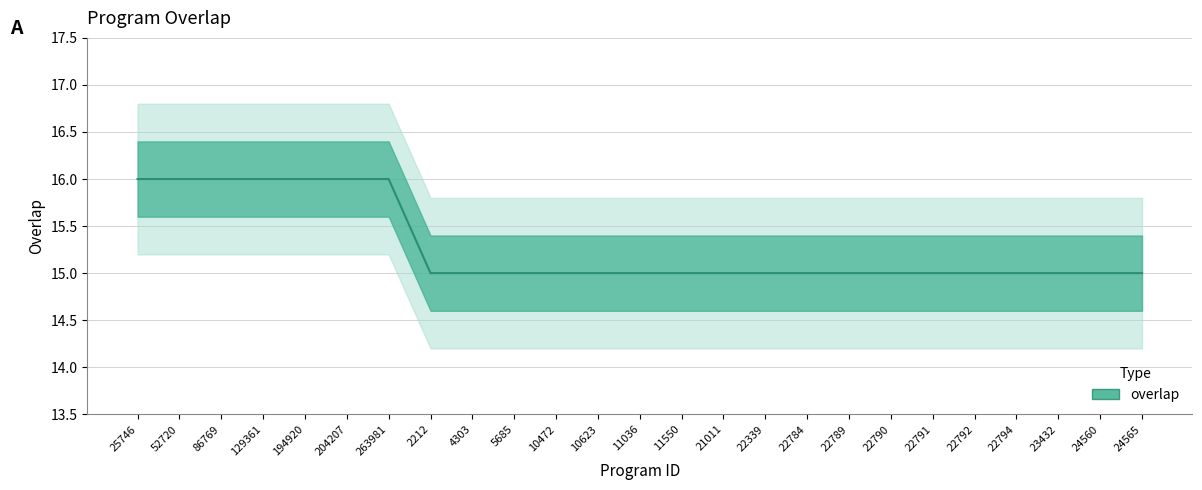

Which category has the lowest value across all series?

2212